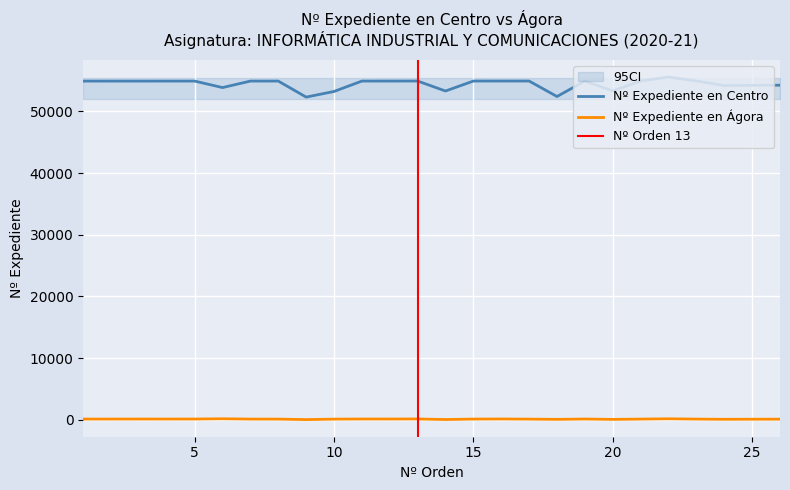

How many data points does each series have?

26